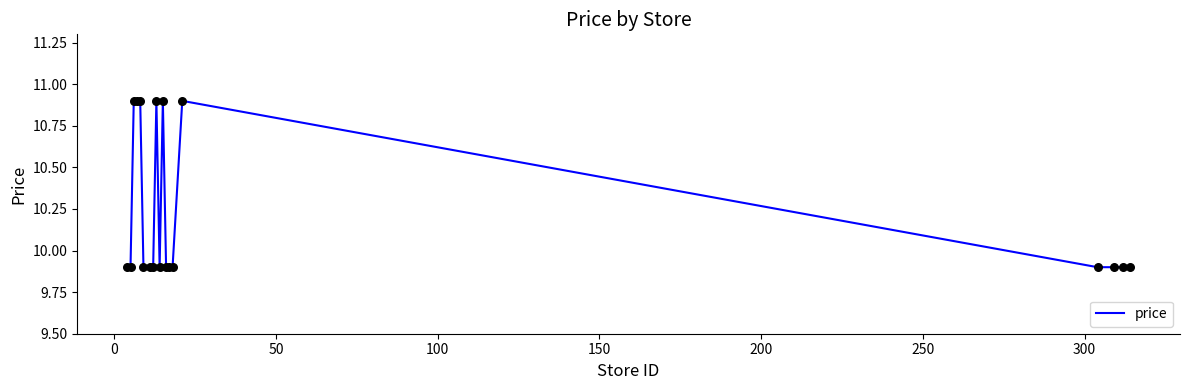

What is the greatest value displayed?

10.9